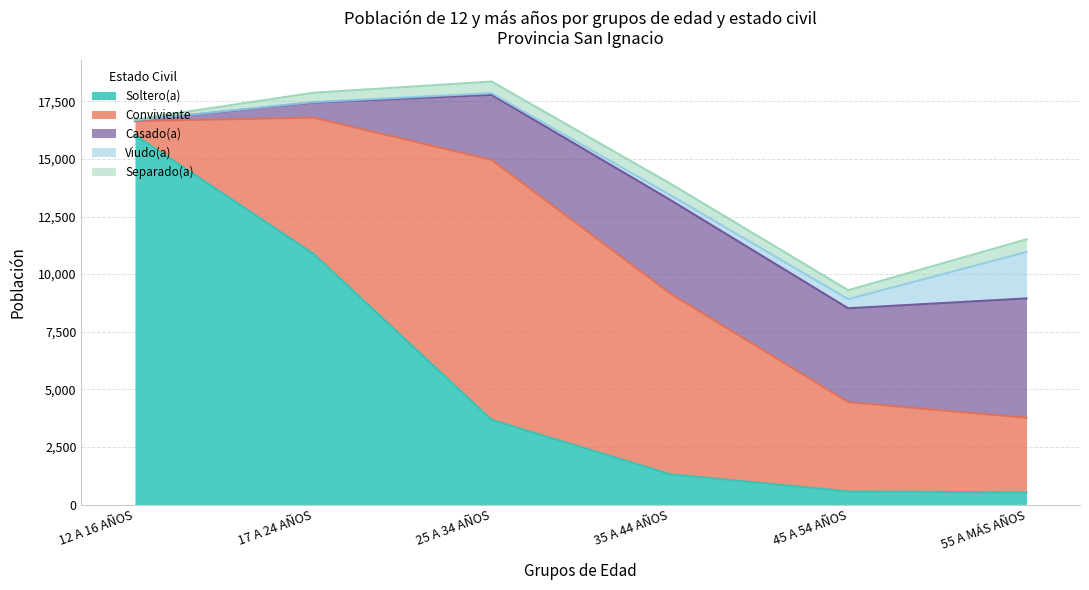

What is the label of the 4th point from the left?

35 A 44 AÑOS